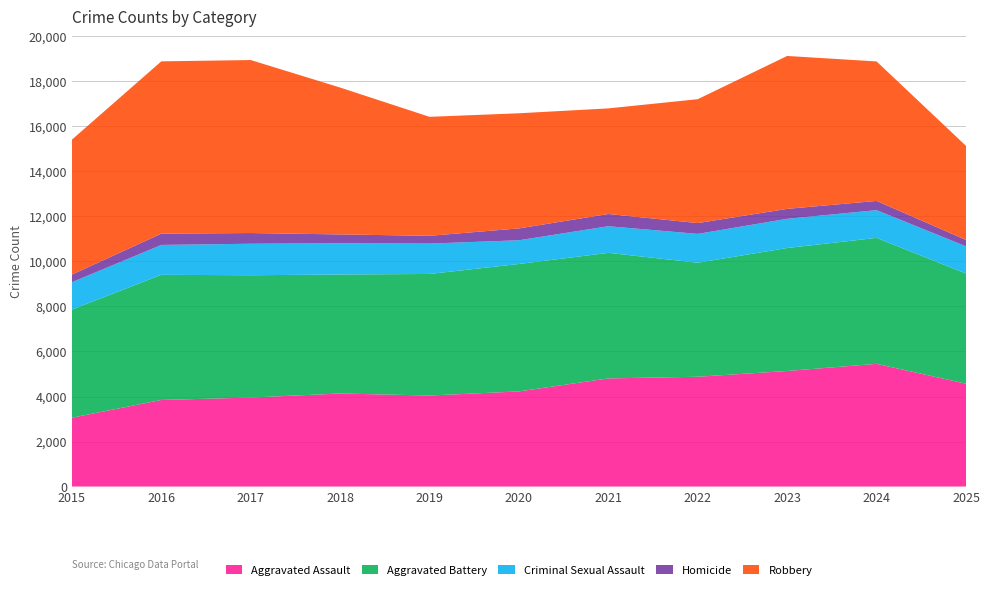

Reading right to left, extract all data points from this chart.

Aggravated Assault: 4569	5452	5134	4878	4804	4226	4044	4134	3953	3847	3057
Aggravated Battery: 4895	5597	5465	5066	5579	5663	5402	5286	5436	5560	4807
Criminal Sexual Assault: 1209	1232	1297	1282	1183	1054	1349	1387	1399	1328	1214
Homicide: 283	410	442	480	544	527	346	395	476	502	340
Robbery: 4181	6197	6794	5505	4692	5115	5286	6526	7686	7655	5996